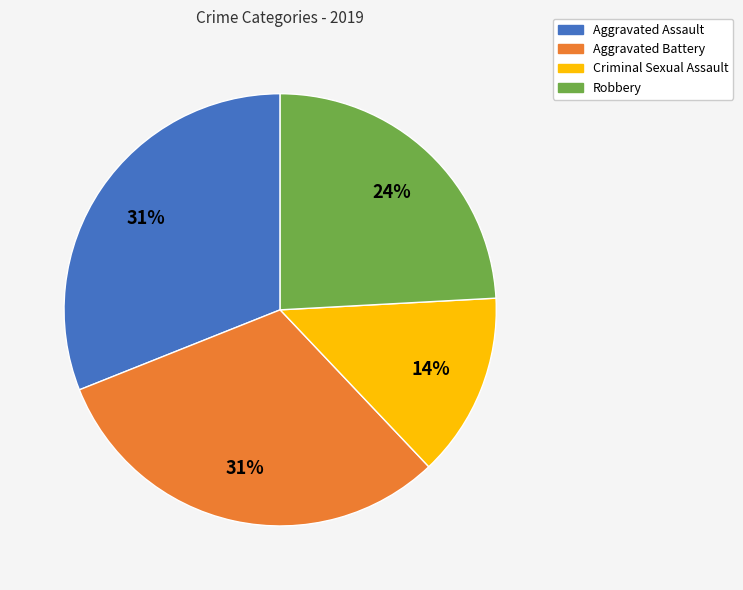

Which has a higher value, Robbery or Aggravated Battery?

Aggravated Battery